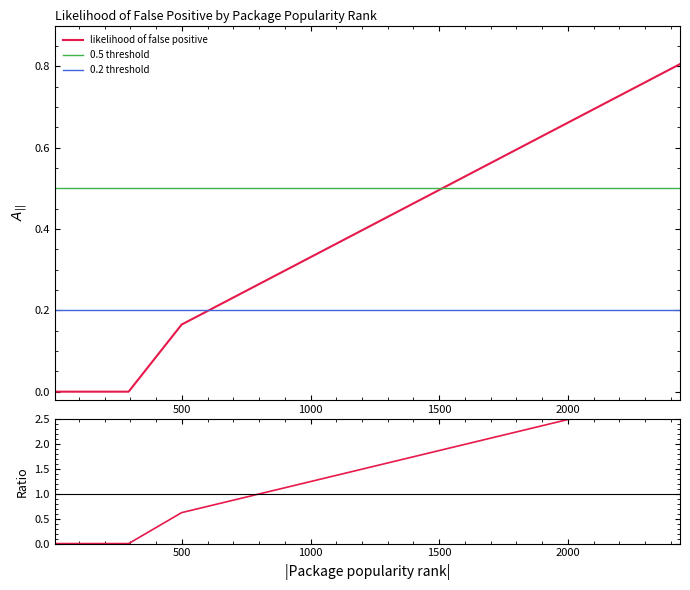

The chart shows a value of 1.4 at 1880. True or false?

False